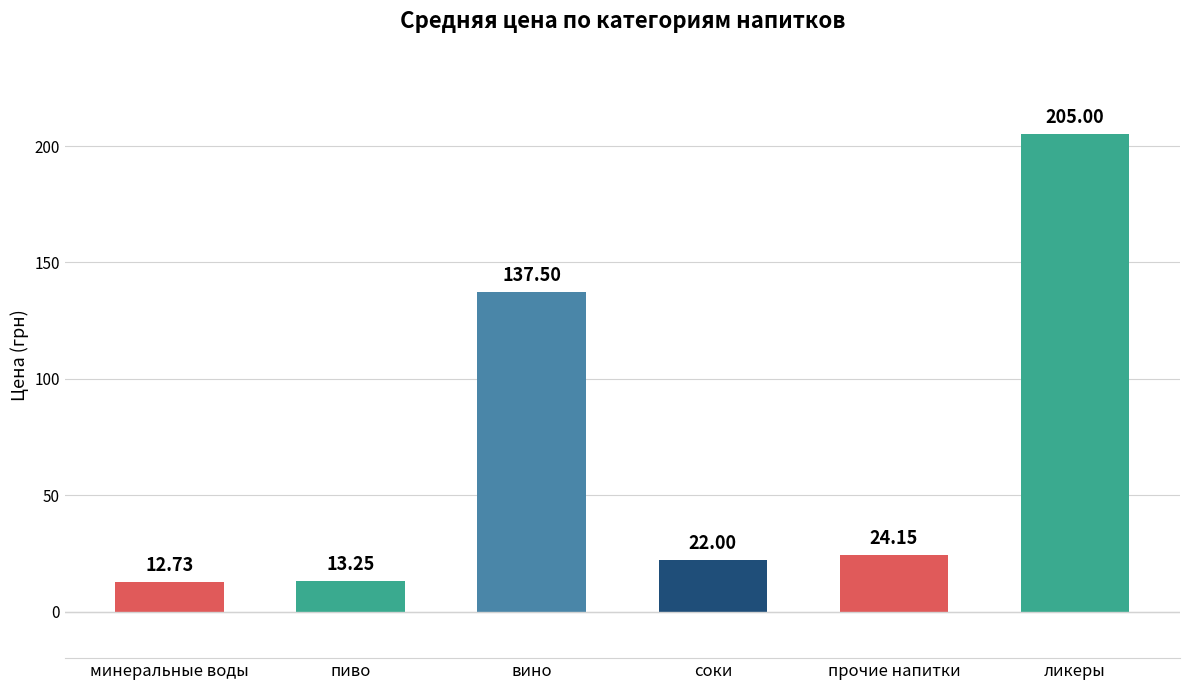

Approximately how many times larger is the value at соки compared to пиво?

1.7